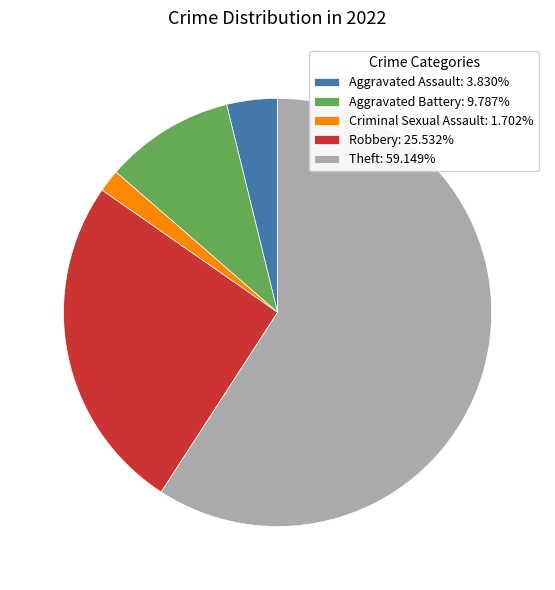

Does Theft: 59.149% account for over 50% of the chart?

Yes